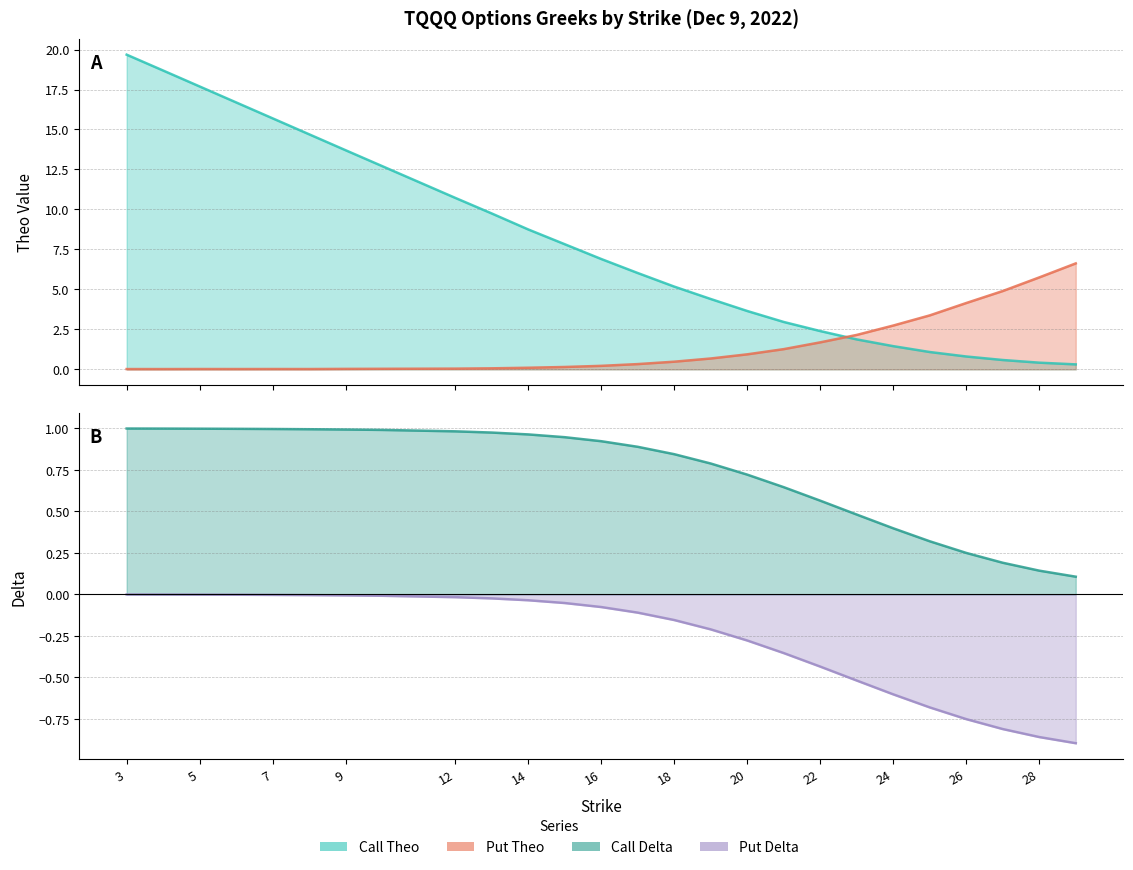

The Call Theo series shows 8.8 at 14. True or false?

True